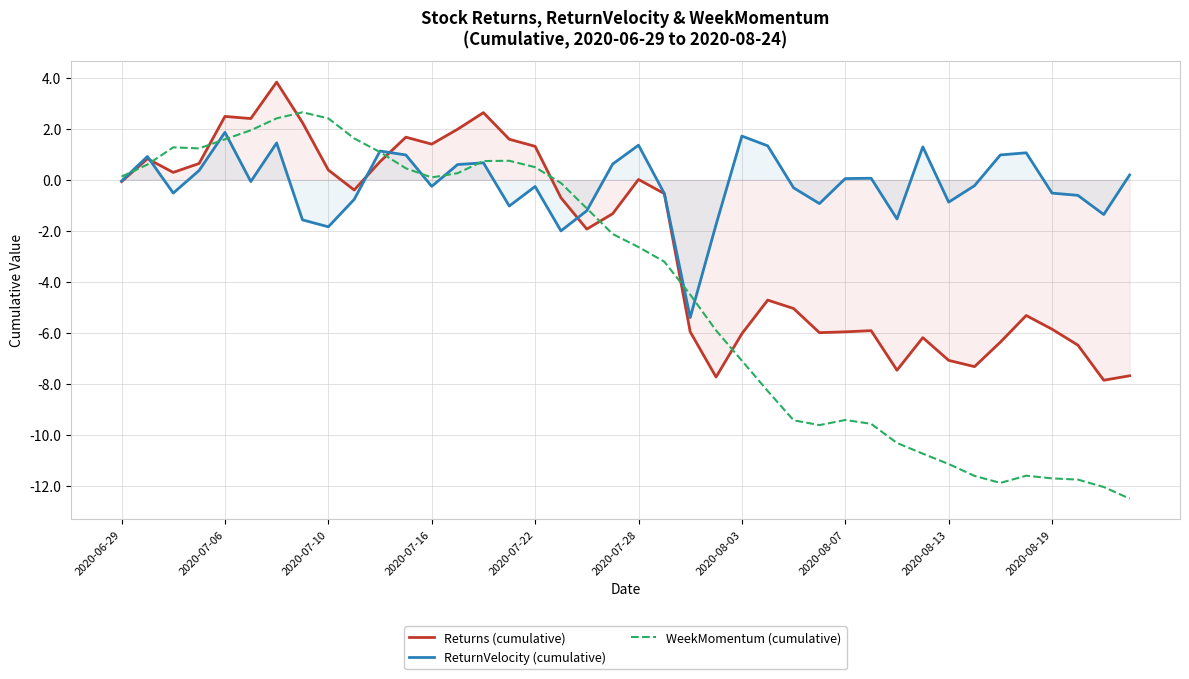

What is the smallest value displayed?

-12.5